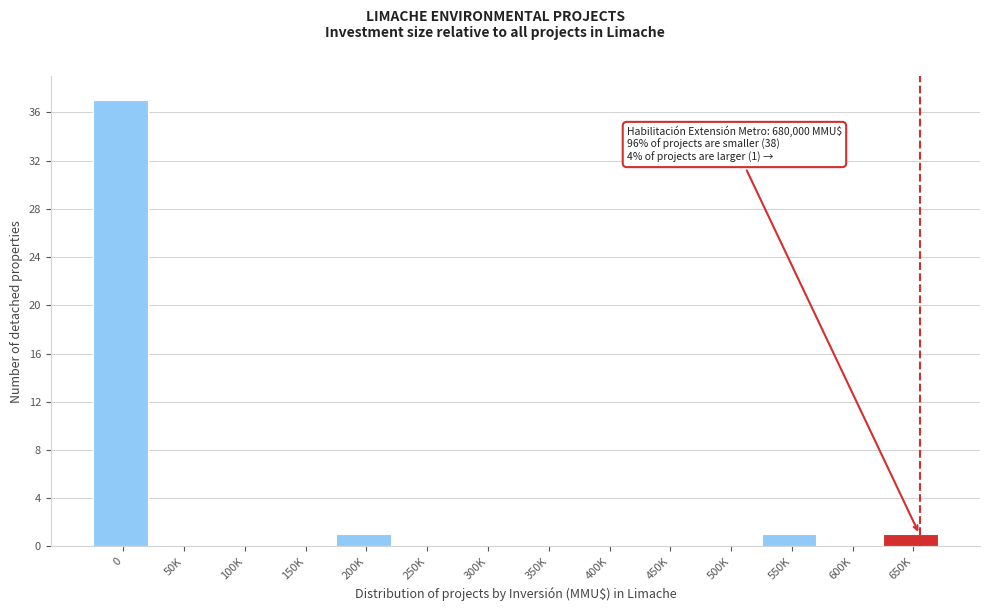

Reading left to right, what are all the values shown in this chart?

0=37	50K=0	100K=0	150K=0	200K=1	250K=0	300K=0	350K=0	400K=0	450K=0	500K=0	550K=1	600K=0	650K=1